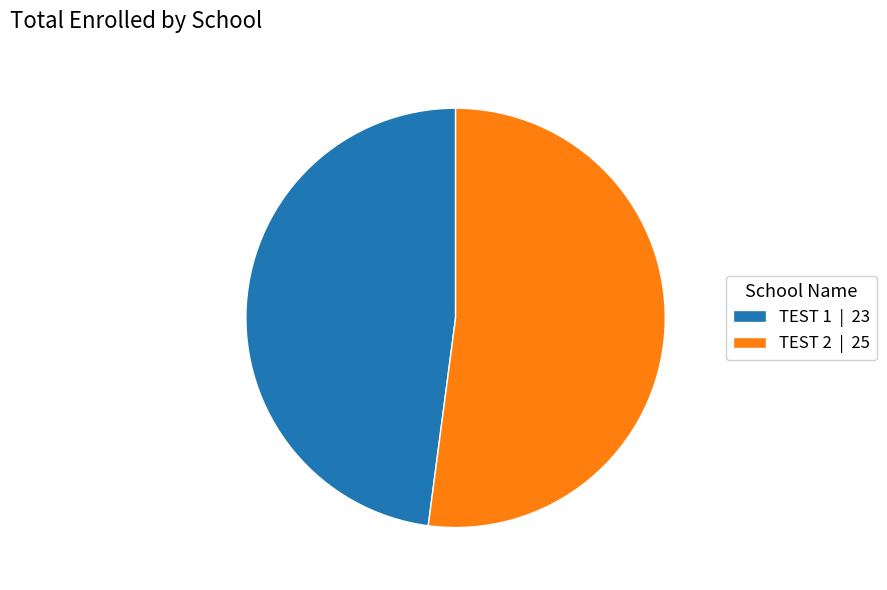

The TEST 1 | 23 slice represents 58% of the pie. True or false?

False